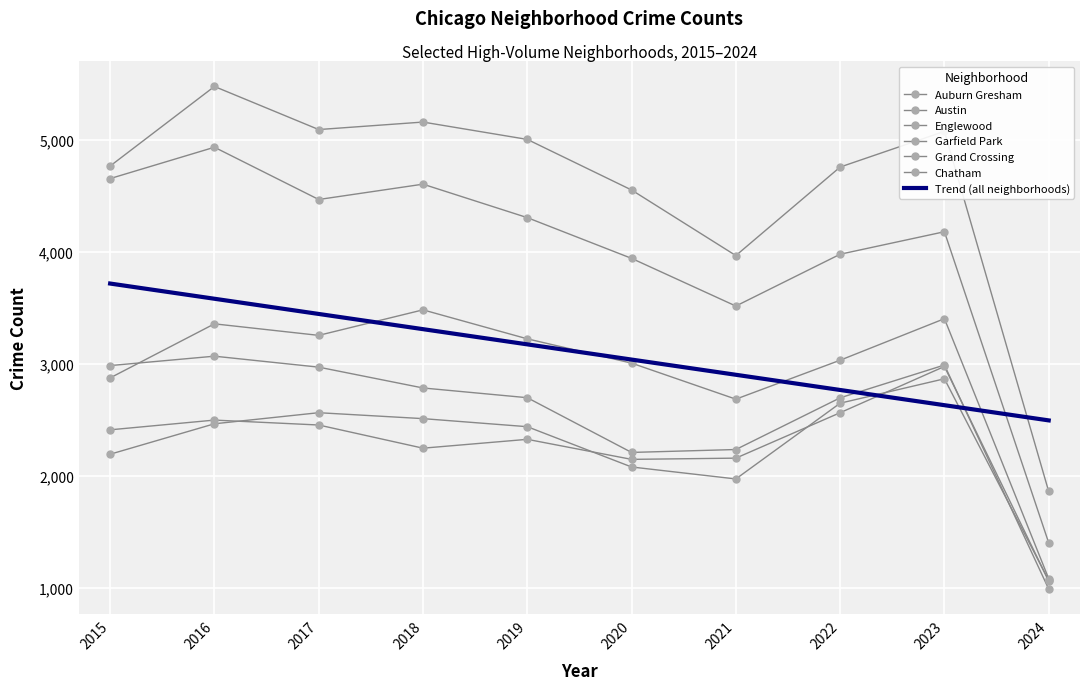

Where does the Chatham series first go above 2467?

2017